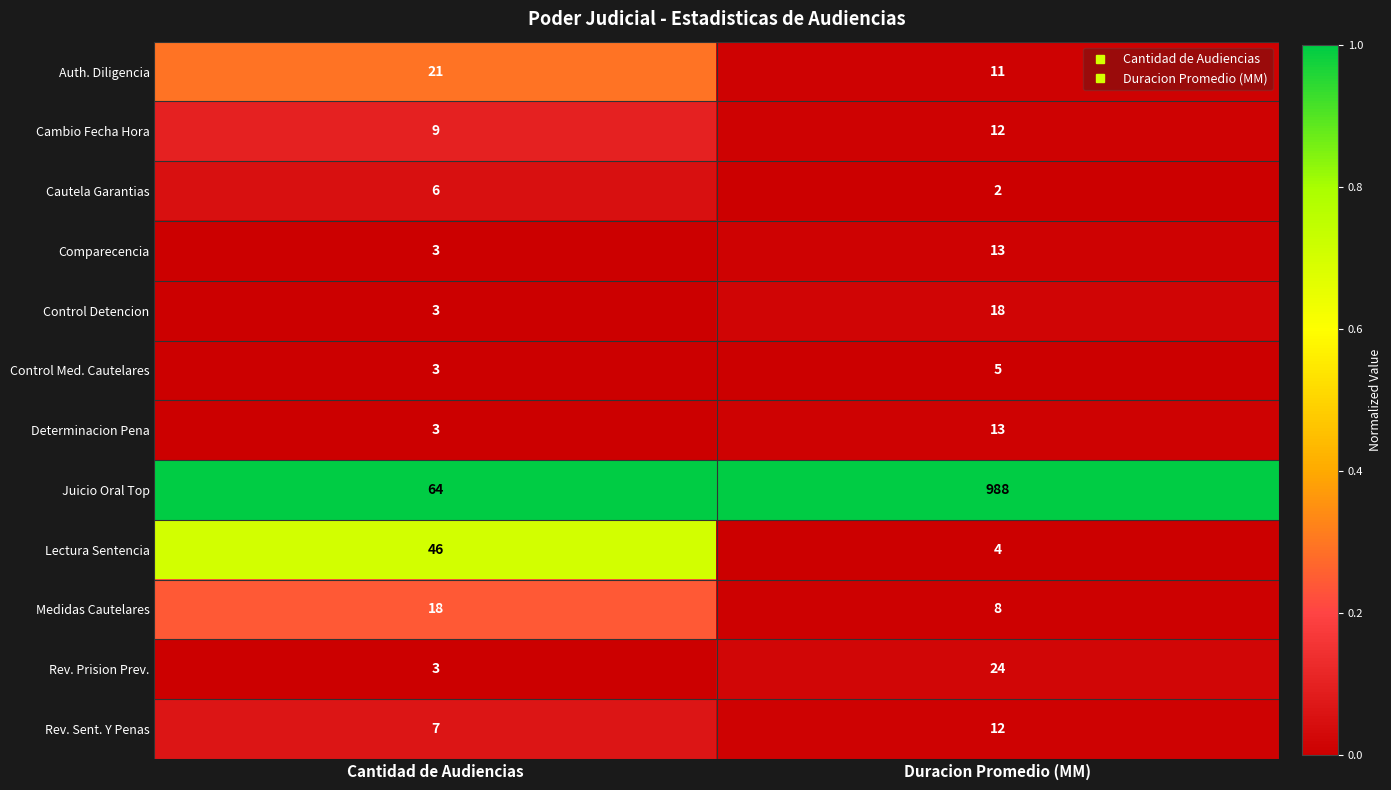

What is the maximum value for Control Detencion?

18